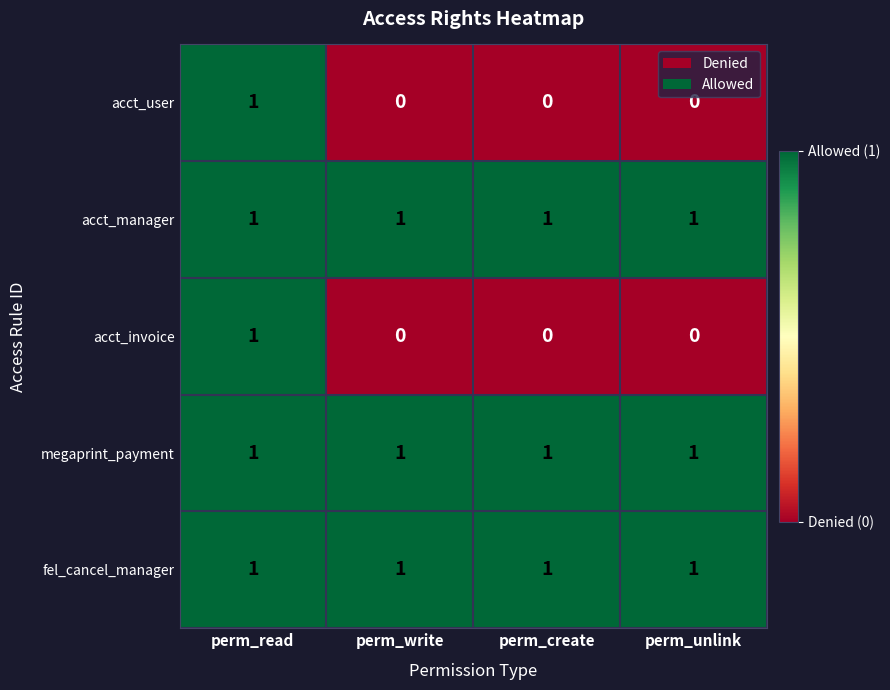

Which category has the highest value in the acct_invoice series?

perm_read